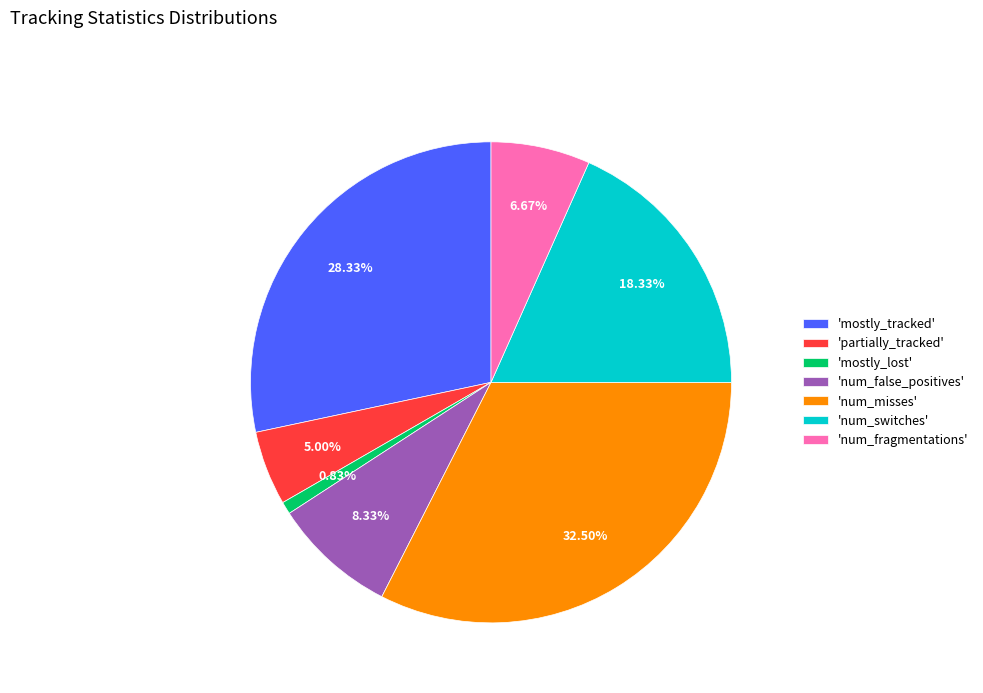

Does 'mostly_lost' represent more than half of the total?

No